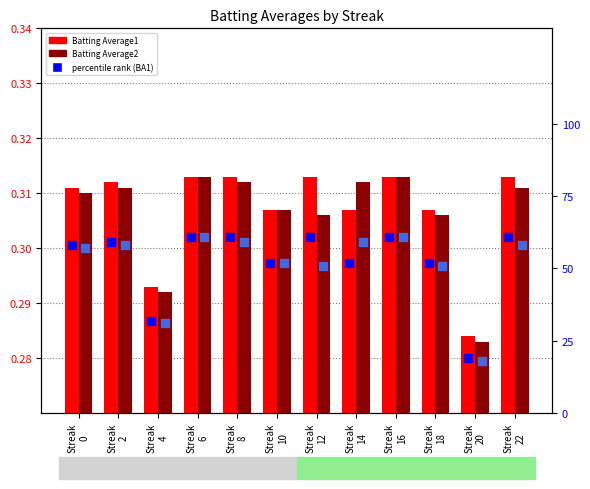

At which category is the sum across all series the highest?

Streak
6